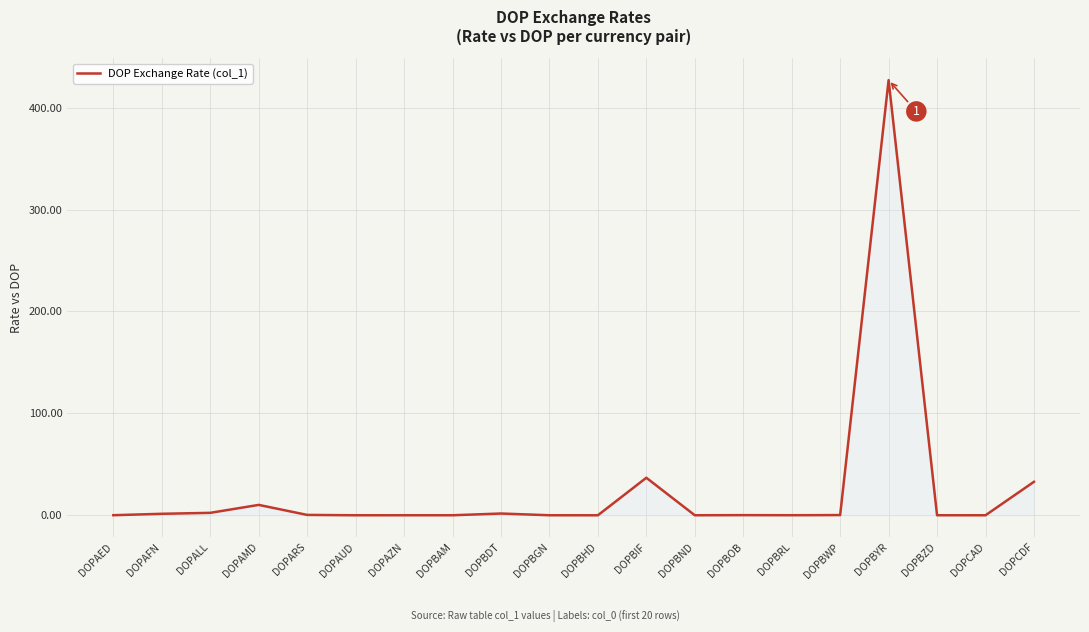

True or false: there are more than 1 points higher than both neighbors.

True